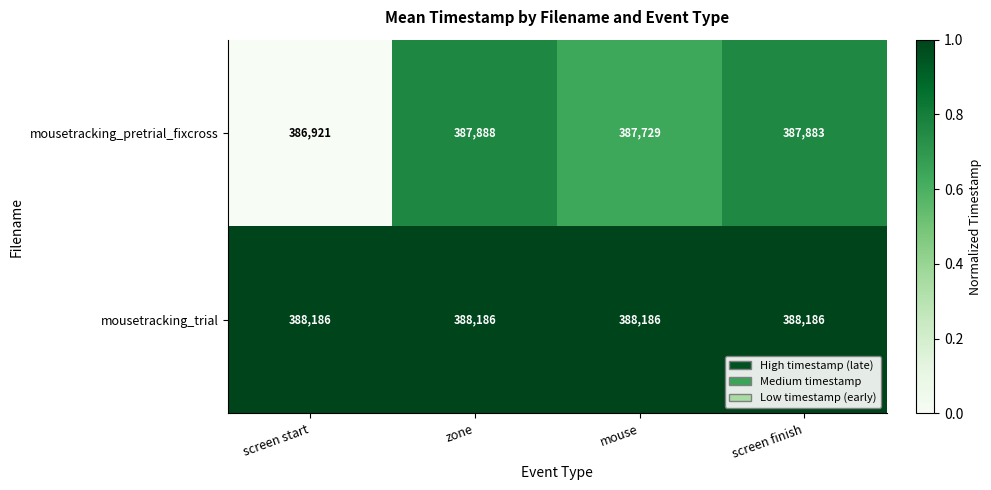

Reading left to right, extract all data points from this chart.

mousetracking_pretrial_fixcross: screen start=386921	zone=387888	mouse=387729	screen finish=387883
mousetracking_trial: screen start=388186	zone=388186	mouse=388186	screen finish=388186